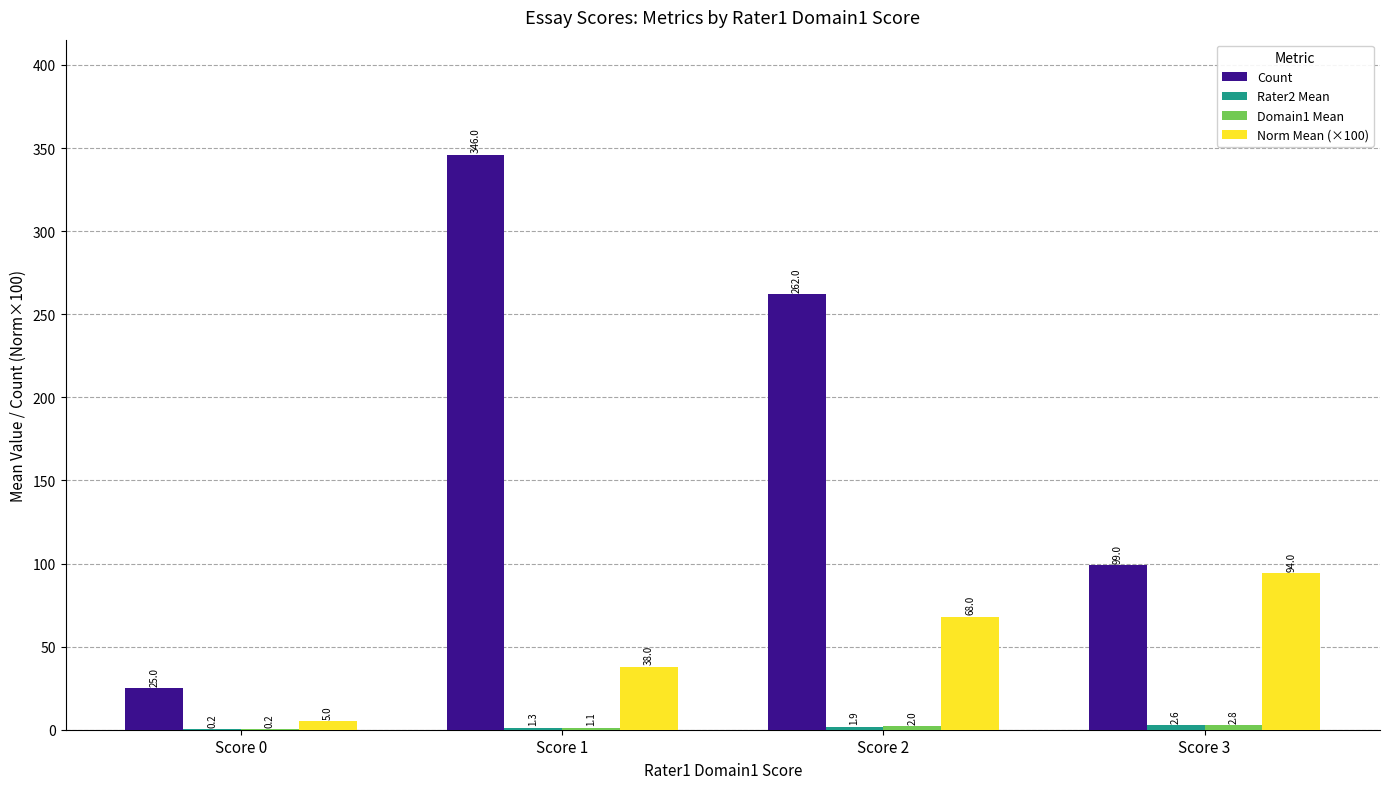

What is the maximum value shown in the chart?

346.0